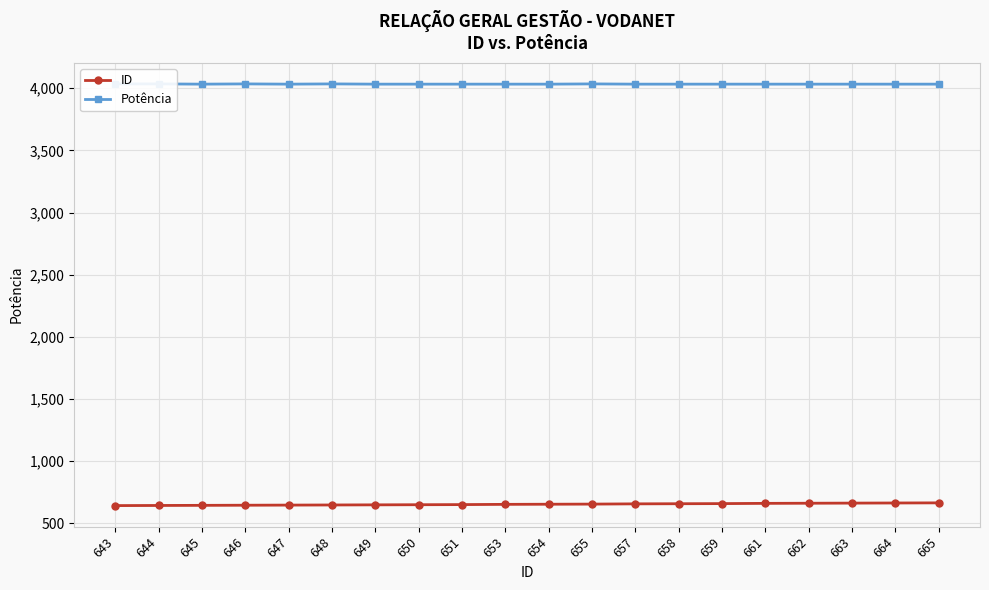

What is the maximum value for Potência?

4035